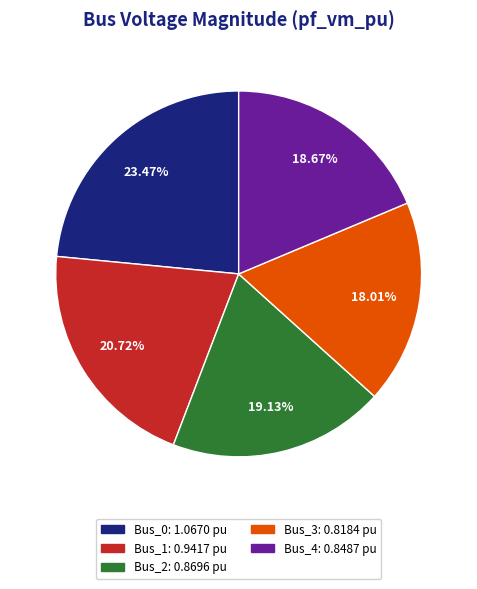

The Bus_1 slice represents 21% of the pie. True or false?

True